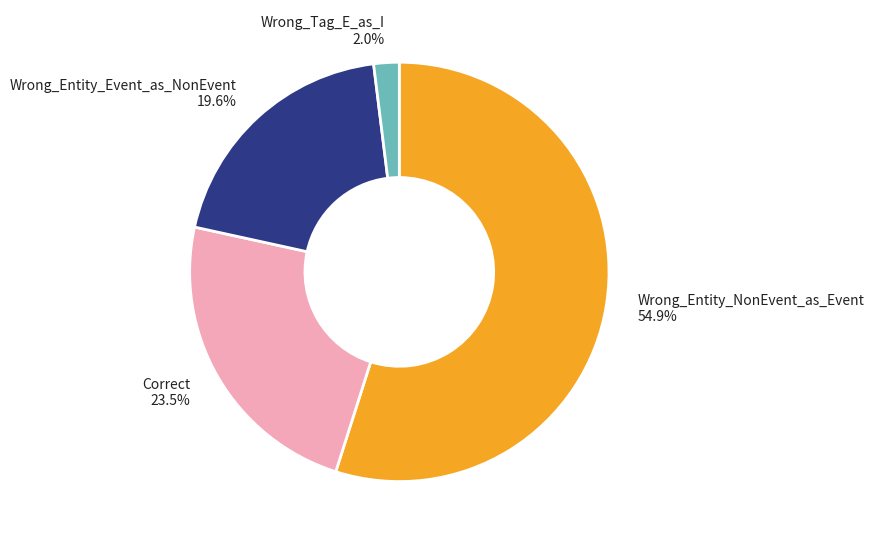

Rank the categories by value from lowest to highest.

Wrong_Tag_E_as_I, Wrong_Entity_Event_as_NonEvent, Correct, Wrong_Entity_NonEvent_as_Event